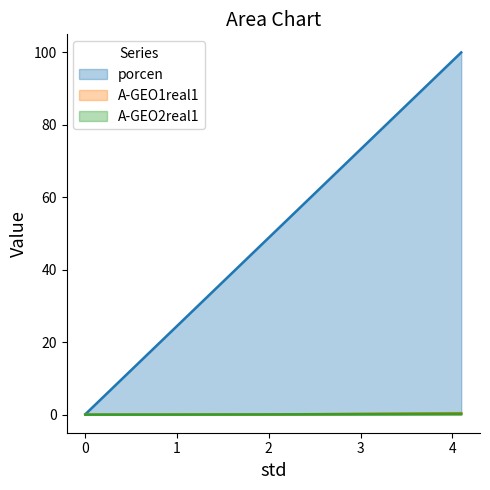

True or false: porcen has a value of 1.0 at 0.04096.

True